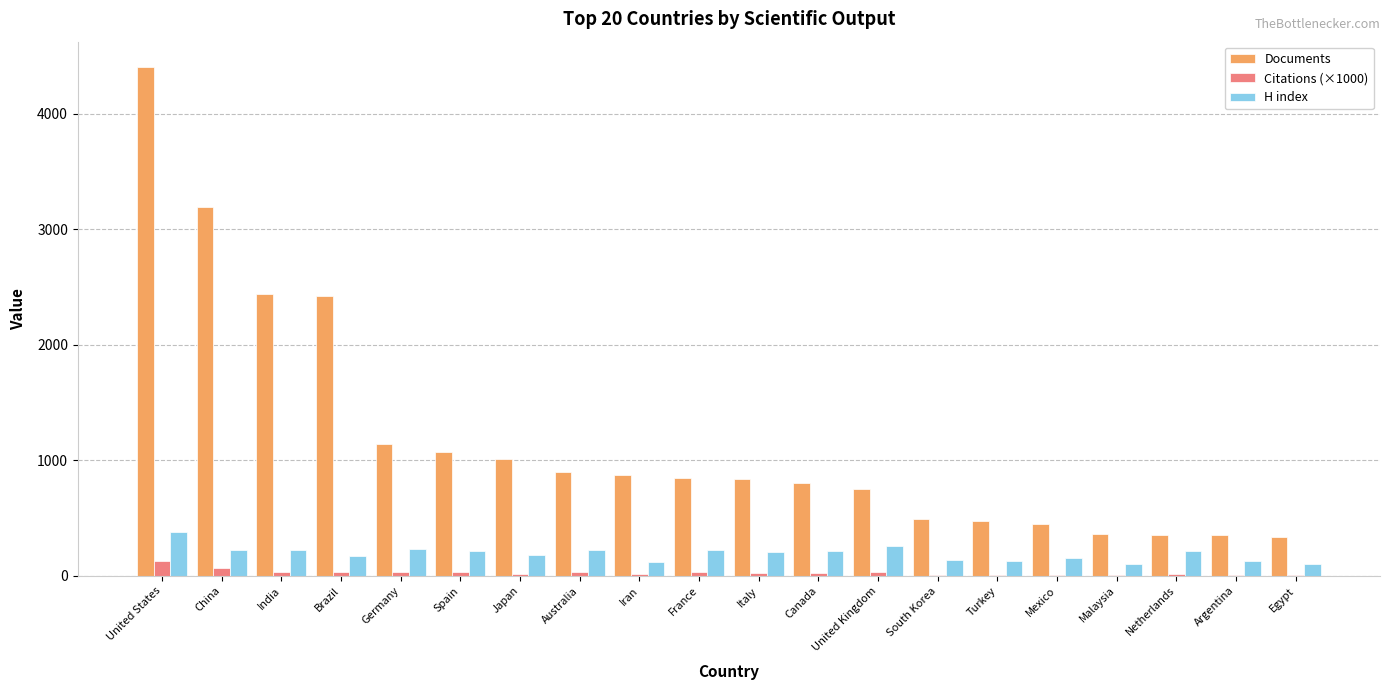

What are all the series names shown in the legend?

Documents, Citations (×1000), H index